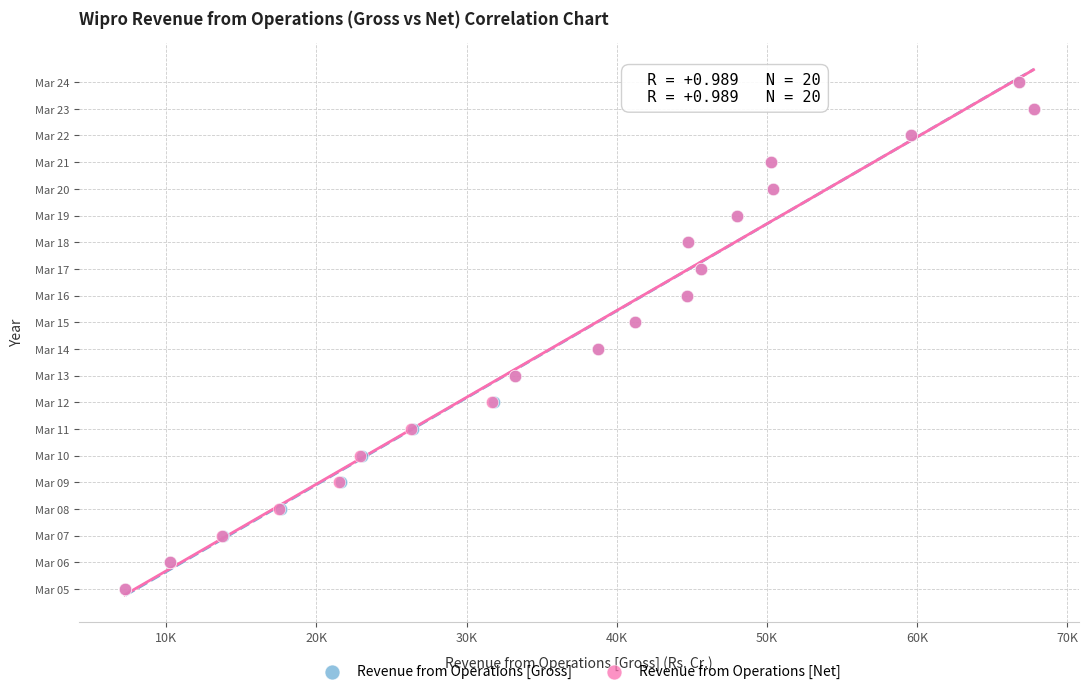

What are all the series names shown in the legend?

Revenue from Operations [Gross], Revenue from Operations [Net]